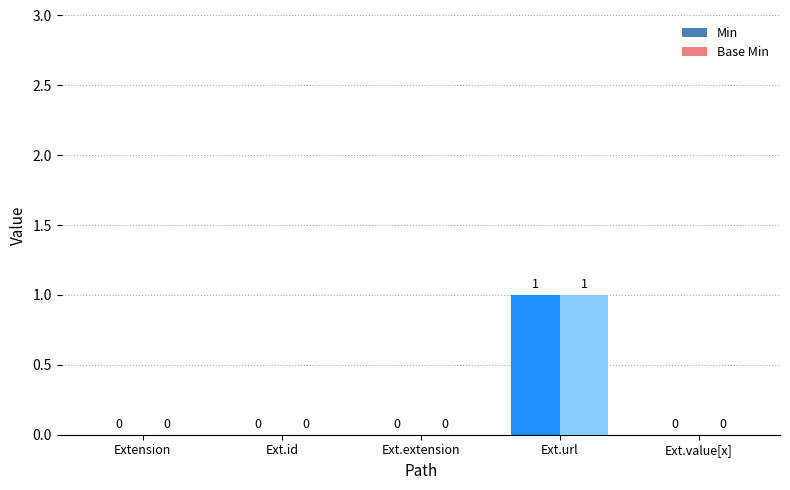

Count the number of categories in the chart.

5